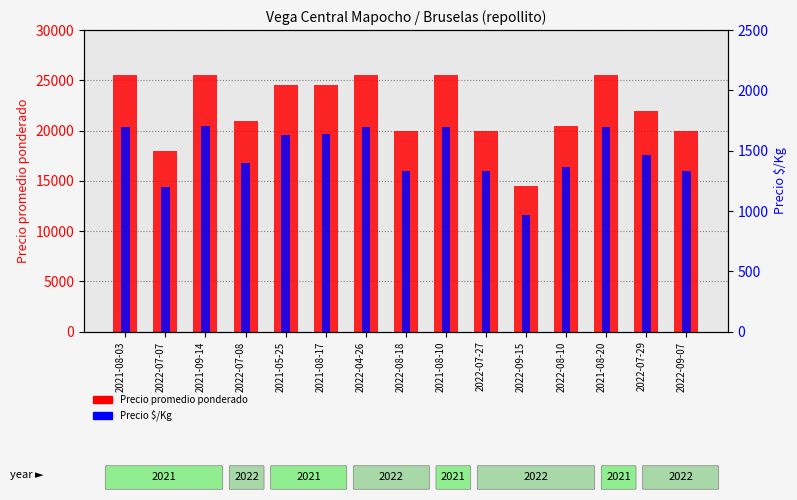

What is the average value of the Precio $/Kg series?

1478